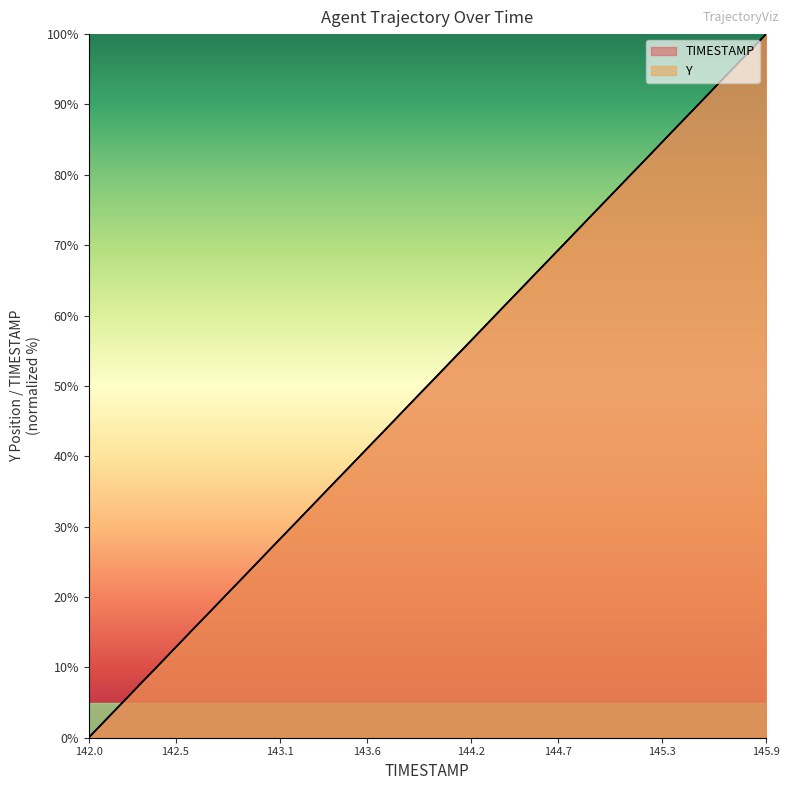

Reading right to left, what are all the values shown in this chart?

TIMESTAMP: 100.0	97.4	94.9	92.3	89.7	87.2	84.6	82.1	79.5	76.9	74.4	71.8	69.2	66.7	64.1	61.5	59.0	56.4	53.8	51.3	48.7	46.2	43.6	41.0	38.5	35.9	33.3	30.8	28.2	25.6	23.1	20.5	17.9	15.4	12.8	10.3	7.7	5.1	2.6	0.0
Y: 100.0	97.4	94.9	92.3	89.7	87.2	84.6	82.0	79.5	76.9	74.4	71.8	69.2	66.7	64.1	61.5	59.0	56.4	53.8	51.3	48.7	46.2	43.6	41.0	38.5	35.9	33.3	30.8	28.2	25.6	23.1	20.5	17.9	15.4	12.8	10.2	7.7	5.1	2.6	0.0